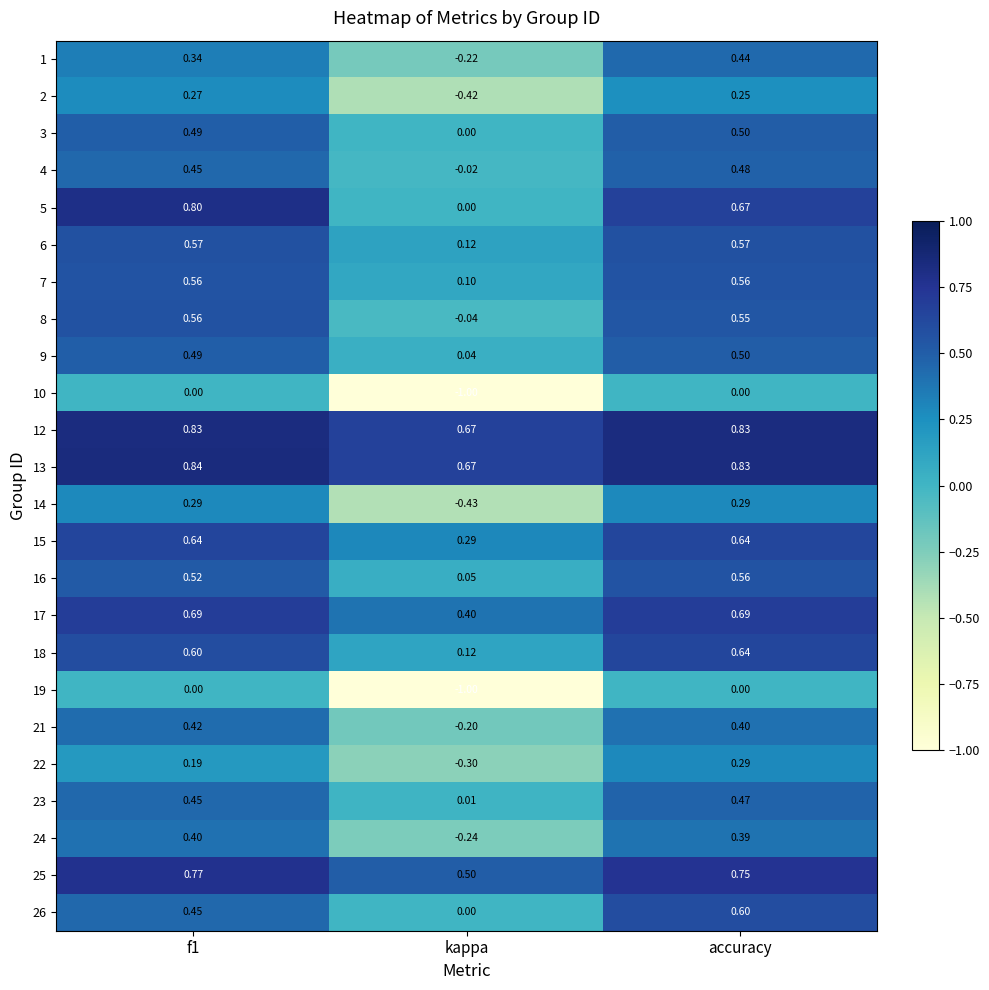

Where is 12 nearest to the value 0?

kappa